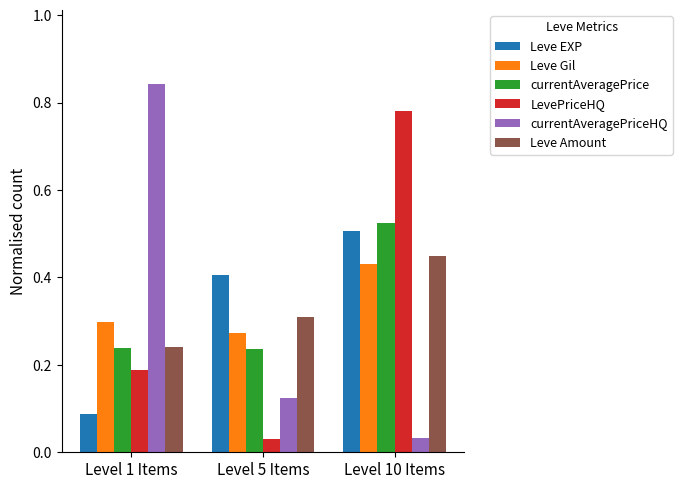

Where is LevePriceHQ nearest to the value 0?

Level 5 Items